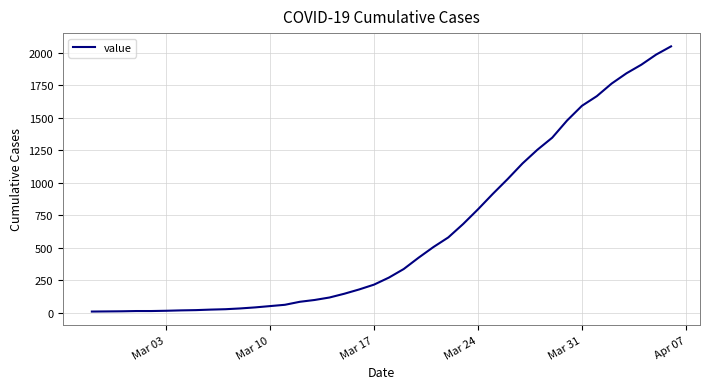

Does the chart have visible grid lines?

Yes